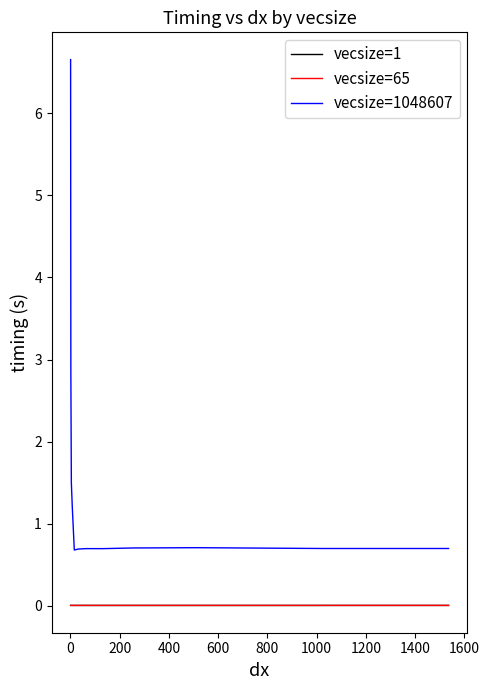

True or false: vecsize=1048607 and vecsize=65 cross at least once.

False